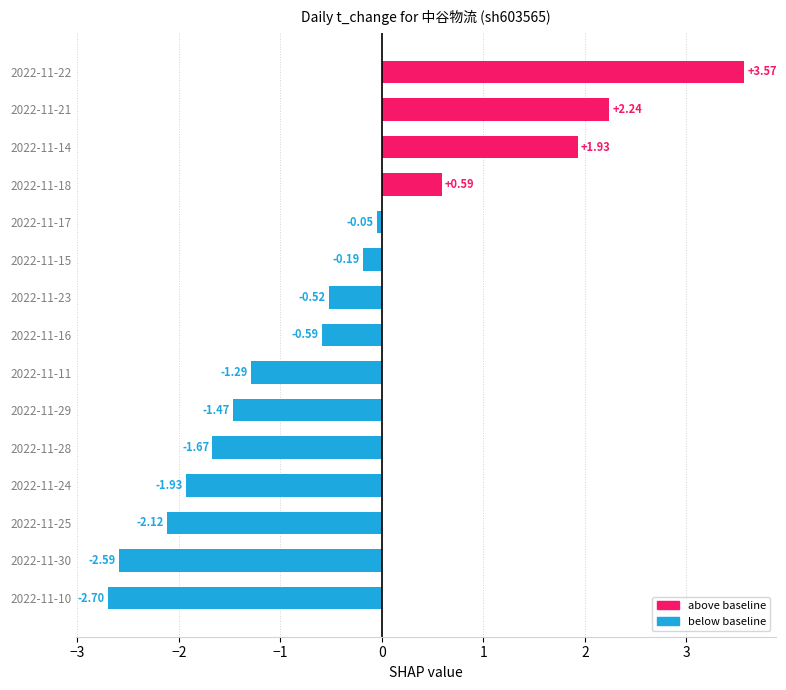

What is the change in value from 2022-11-17 to 2022-11-22?

+3.6